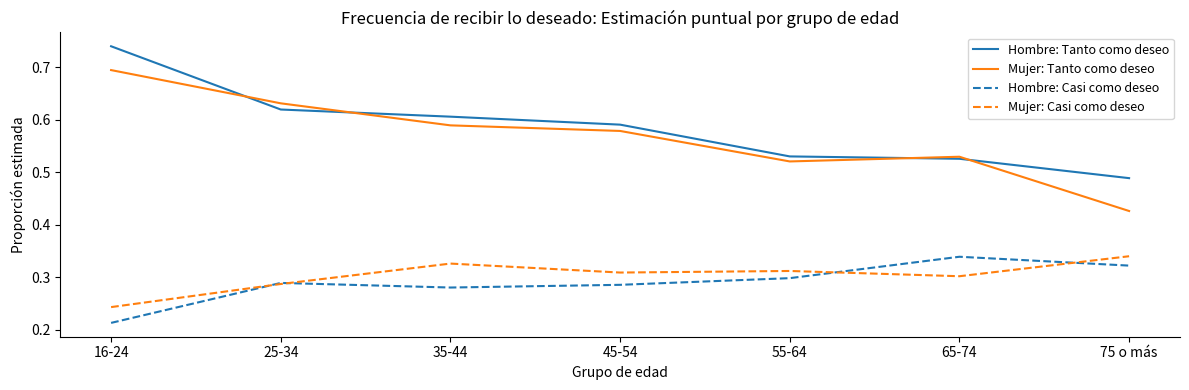

Count the Hombre: Casi como deseo values in the range 0 to 1.

7